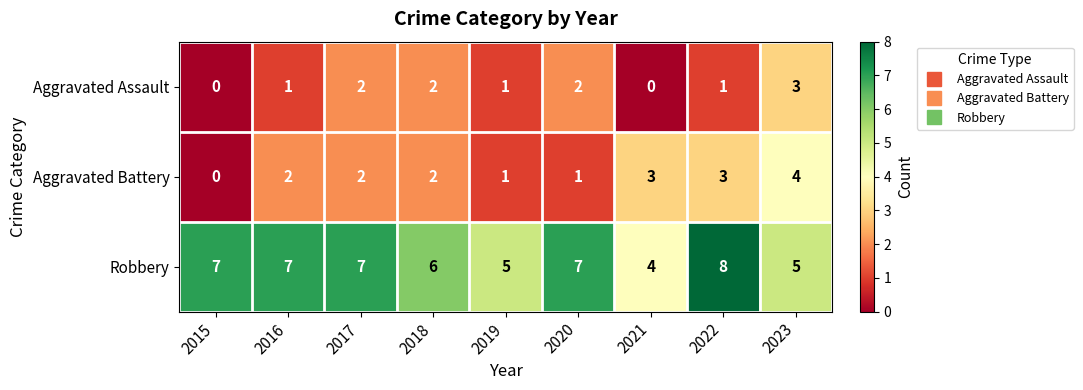

Count the Aggravated Battery values in the range 1 to 3.

7